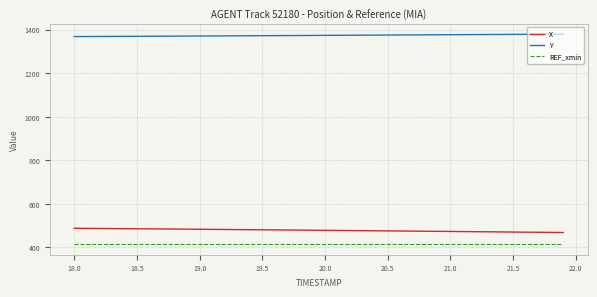

What is the minimum value shown in the chart?

415.0